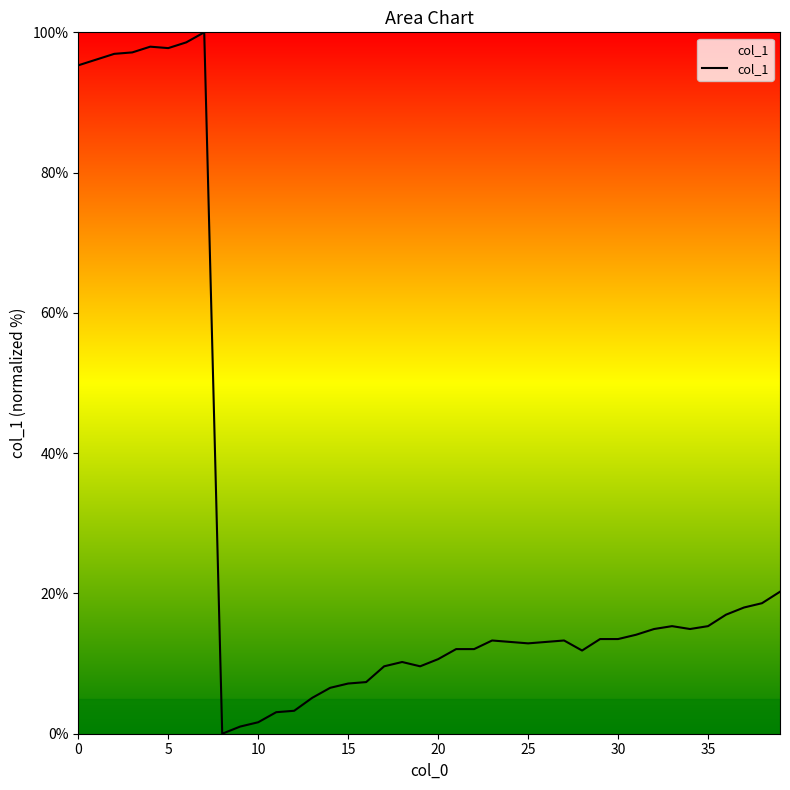

What is the difference between the maximum and minimum values?

100.0